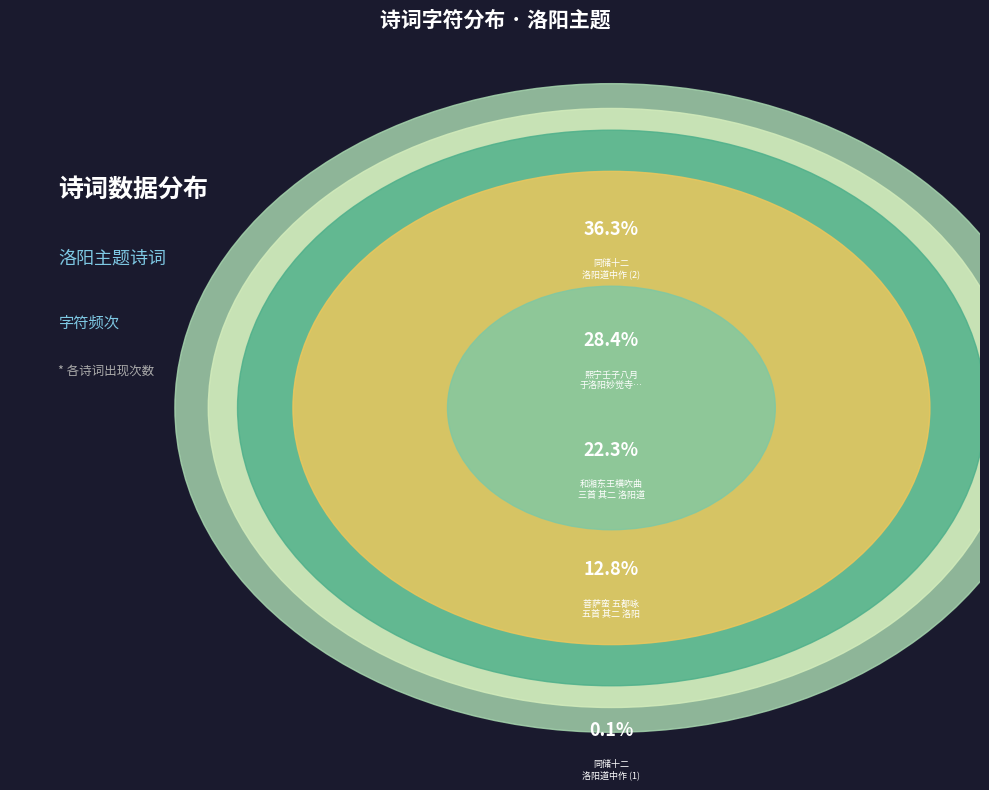

To the nearest percent, what is the combined percentage of 同储十二洛阳道中作 and 菩萨蛮 五都咏五首 其二 洛阳?

13%